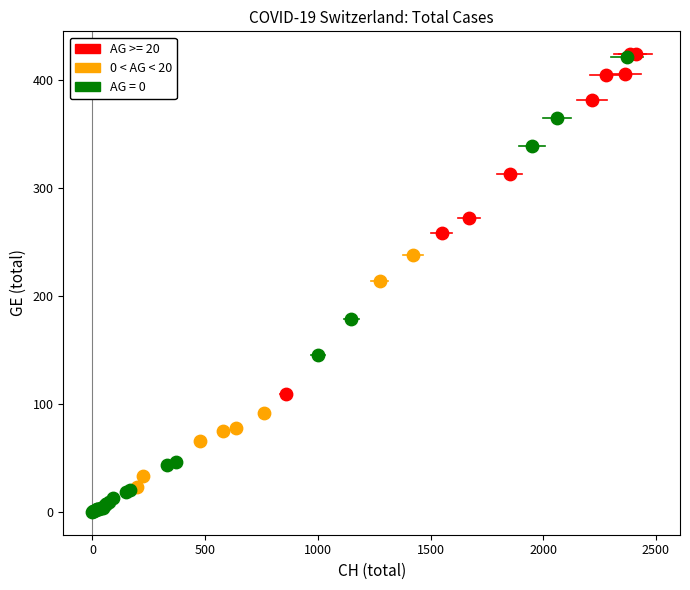

Which series has the largest Y range (max minus min)?

AG = 0